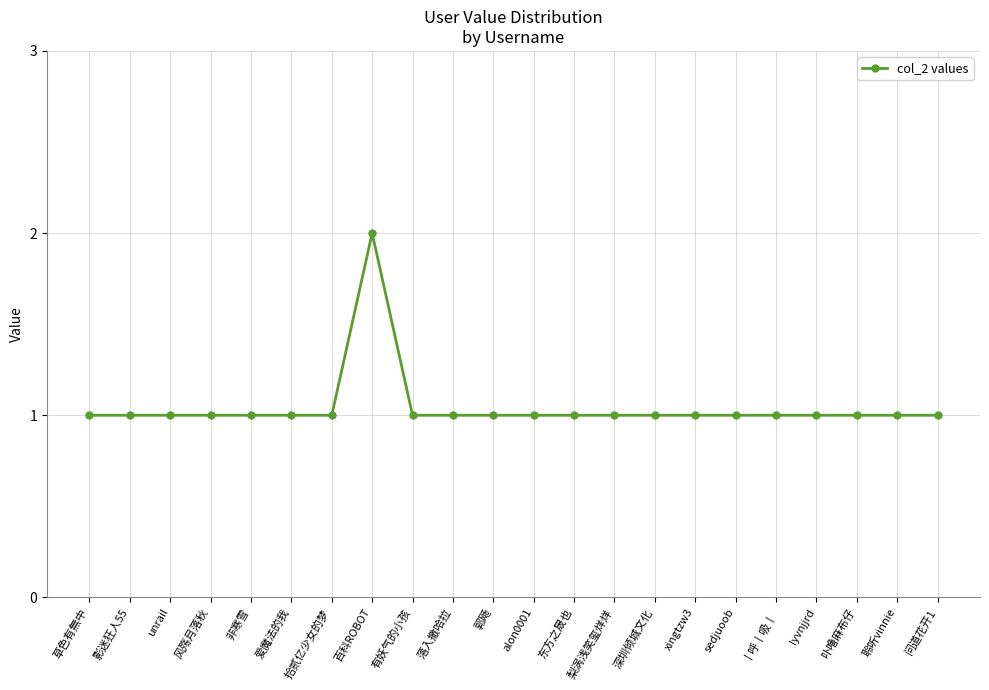

The value at 草色有無中 is 0. True or false?

False